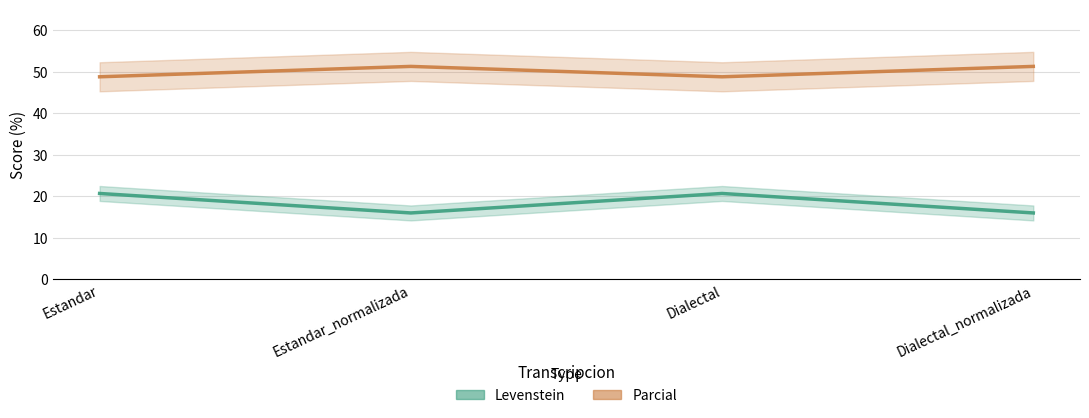

True or false: Parcial has a value of 51.3 at Estandar_normalizada.

True